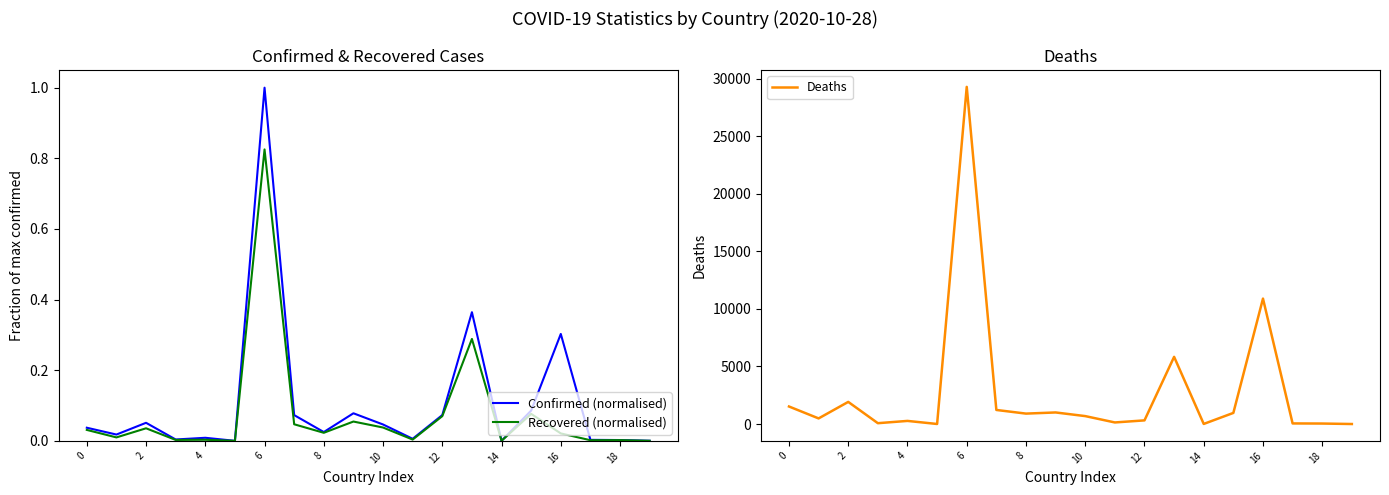

What are all the series names shown in the legend?

Confirmed (normalised), Recovered (normalised), Deaths